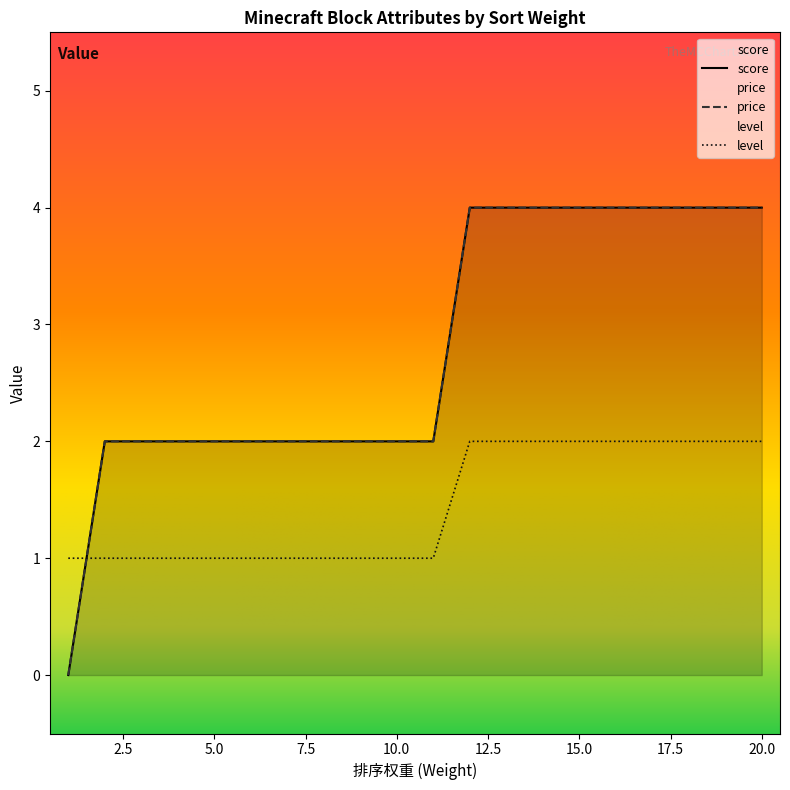

Reading left to right, list all the values displayed in this chart.

score: 1=0	2=2	3=2	4=2	5=2	6=2	7=2	8=2	9=2	10=2	11=2	12=4	13=4	14=4	15=4	16=4	17=4	18=4	19=4	20=4
price: 1=0	2=2	3=2	4=2	5=2	6=2	7=2	8=2	9=2	10=2	11=2	12=4	13=4	14=4	15=4	16=4	17=4	18=4	19=4	20=4
level: 1=1	2=1	3=1	4=1	5=1	6=1	7=1	8=1	9=1	10=1	11=1	12=2	13=2	14=2	15=2	16=2	17=2	18=2	19=2	20=2